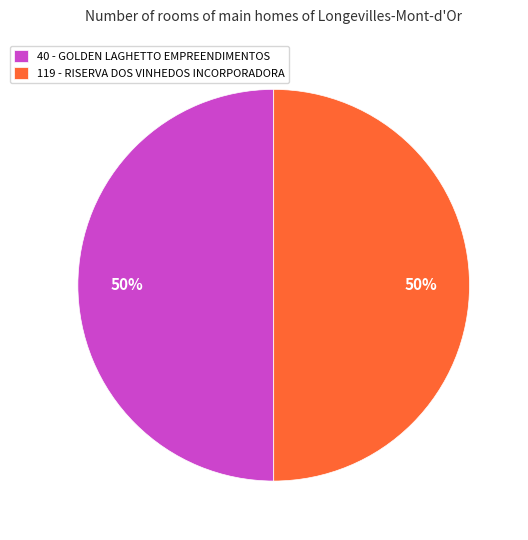

Combined, do 119 - RISERVA DOS VINHEDOS INCORPORADORA and 40 - GOLDEN LAGHETTO EMPREENDIMENTOS account for over 50%?

Yes